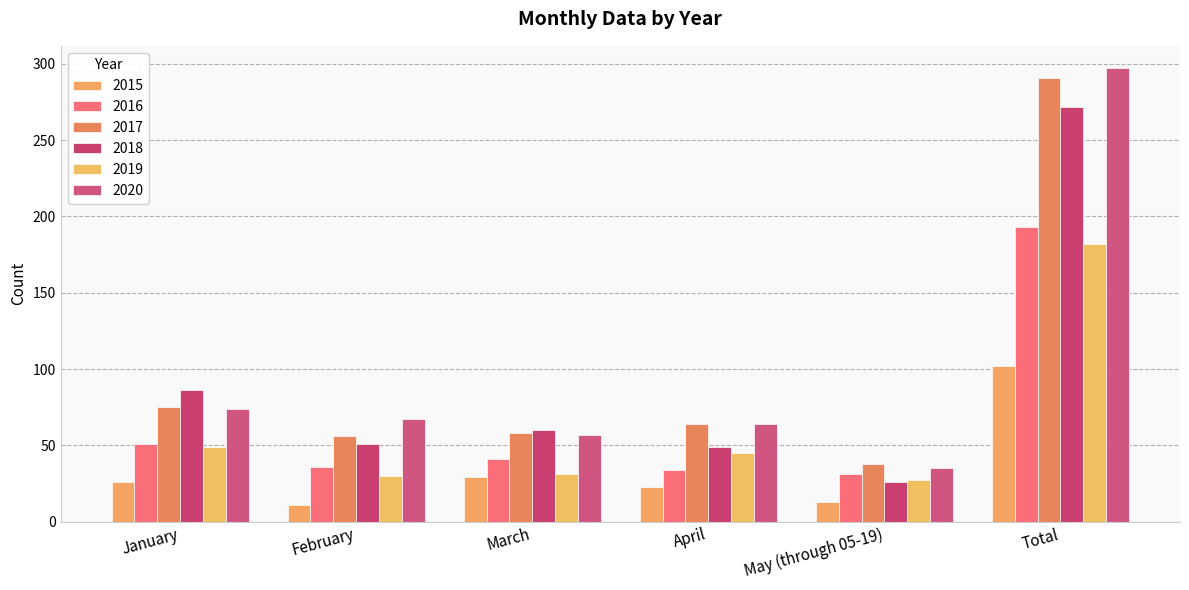

What is the total value across all series at March?

276